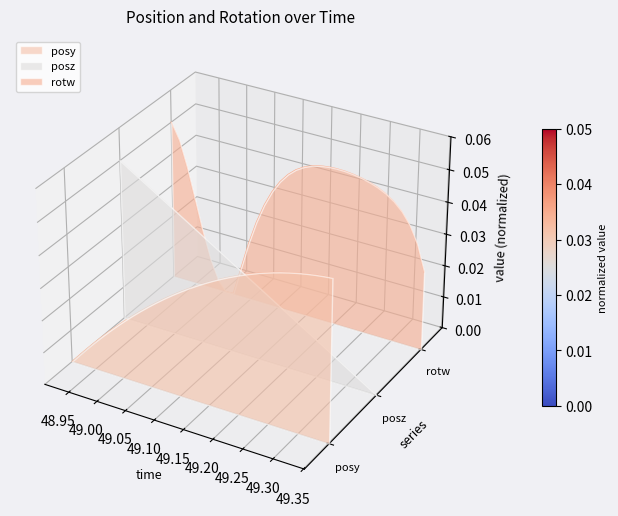

After their last crossing, which series has the higher values: posy or posz?

posy